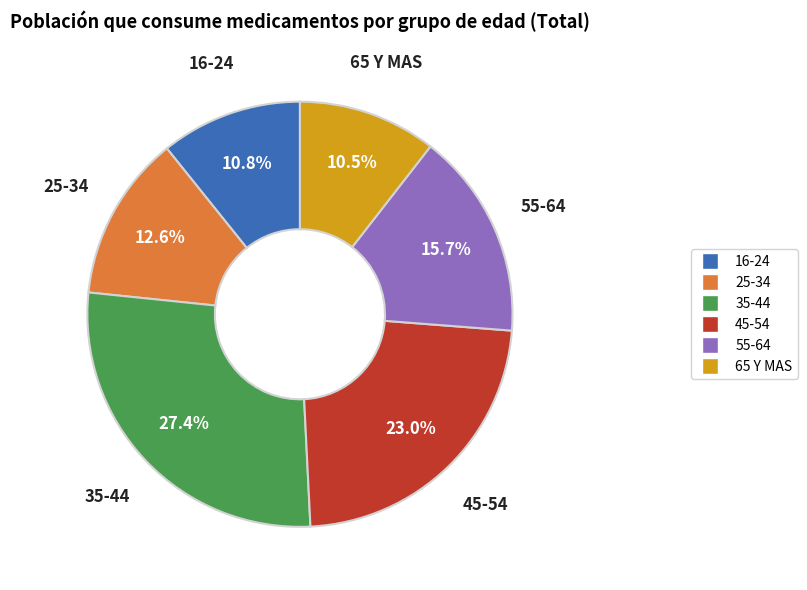

To the nearest percent, what is the difference between the largest and smallest slice percentages?

17%